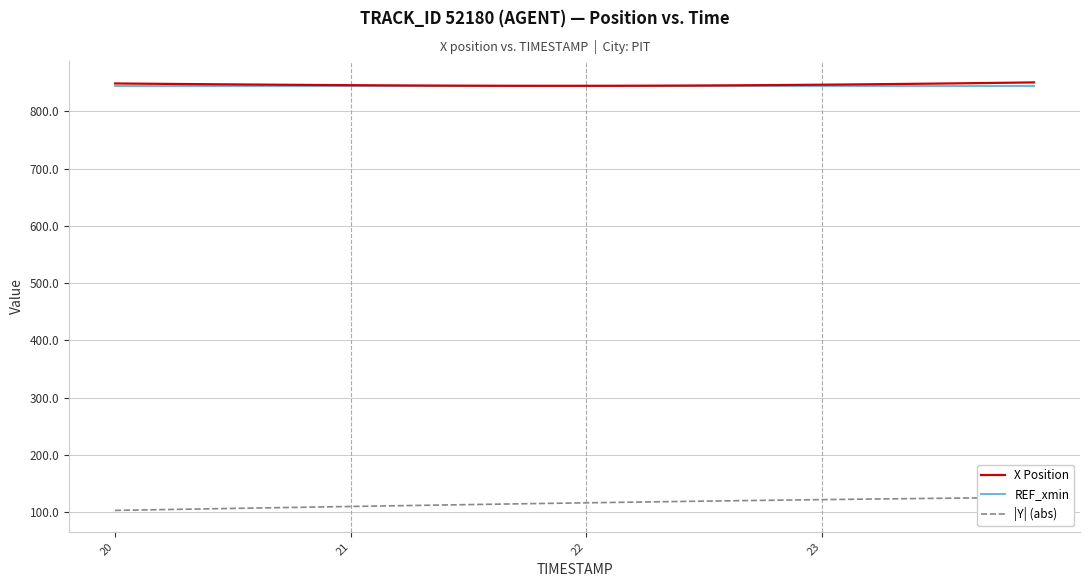

What is the value of the |Y| (abs) point at the 34th from the left?

123.4